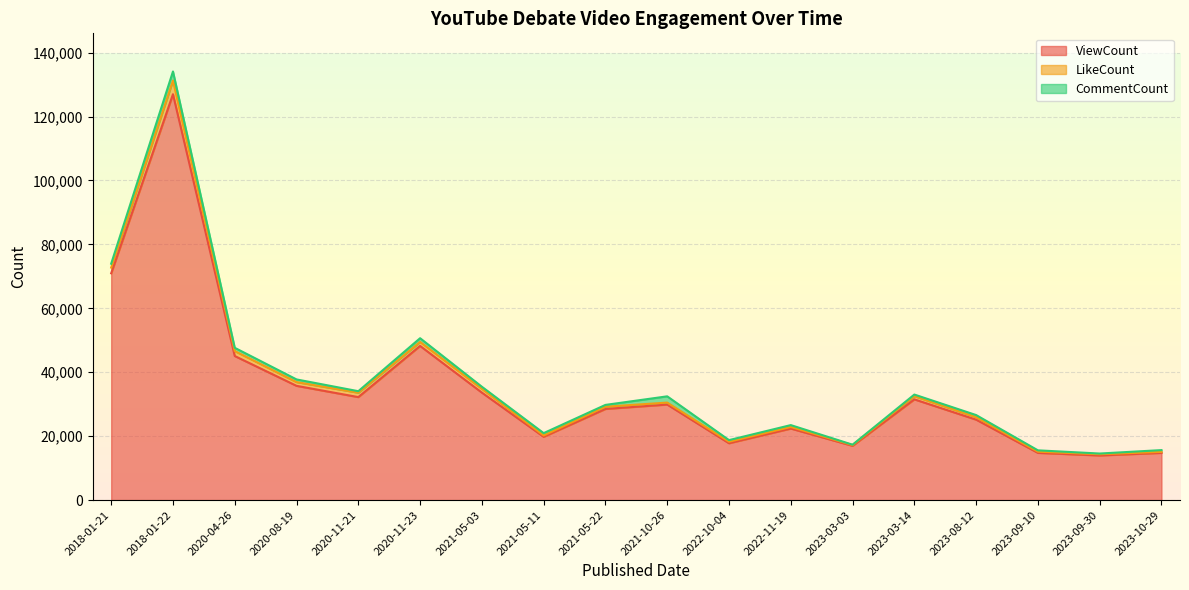

Rank the series by their maximum value, from highest to lowest.

ViewCount, LikeCount, CommentCount